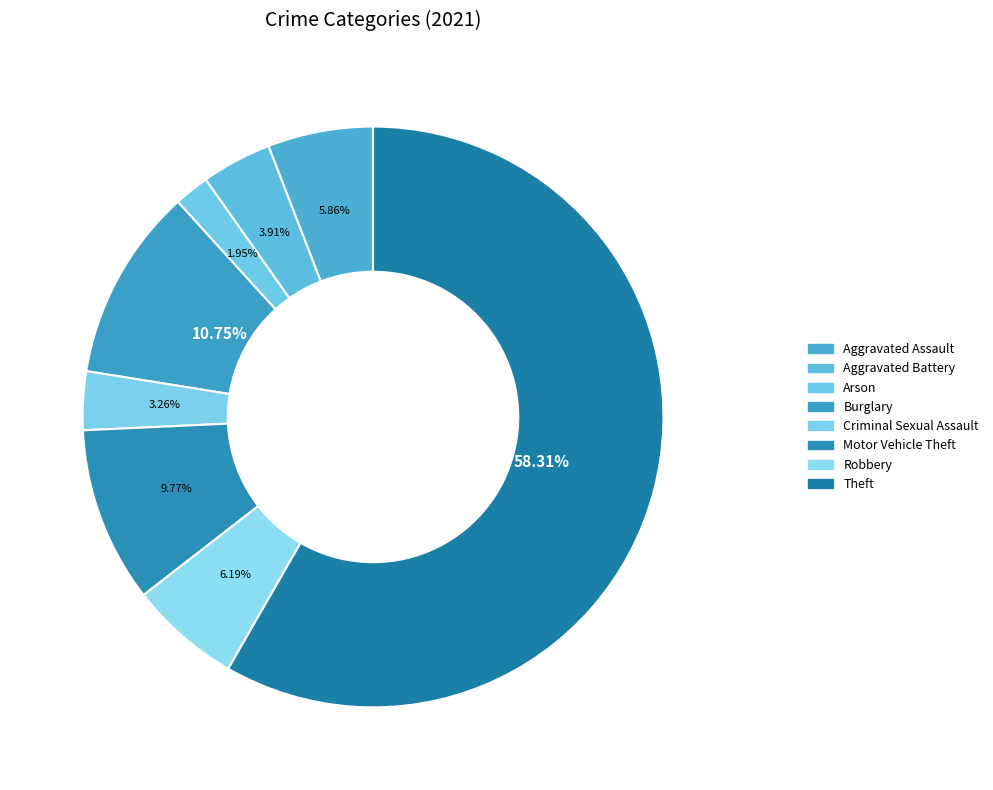

How many slices are in this pie chart?

8